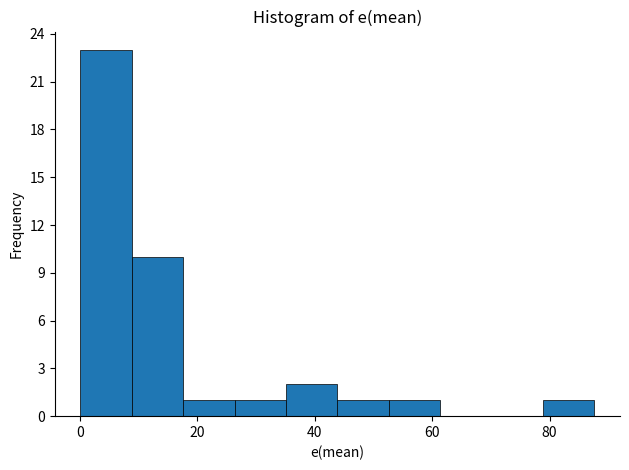

How tall is the bar that spans 18 to 26 on the x-axis? Neither the bar edges nor the heights are printed on the chart, so give them approximately, as read against the axes.

1